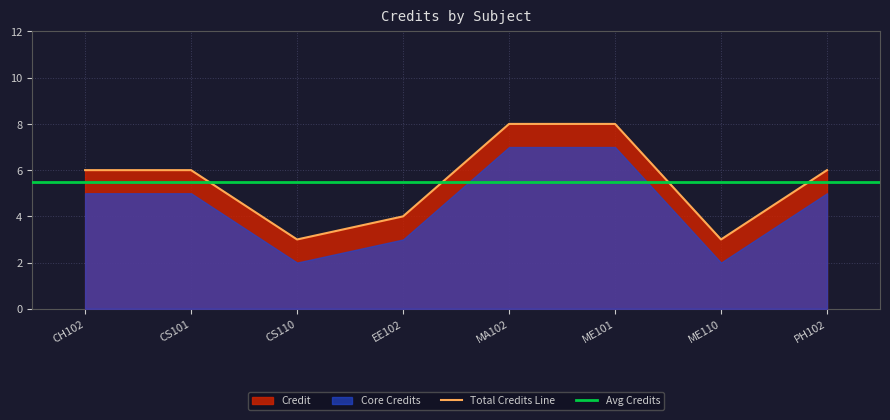

Which category has the lowest value across all series?

CS110